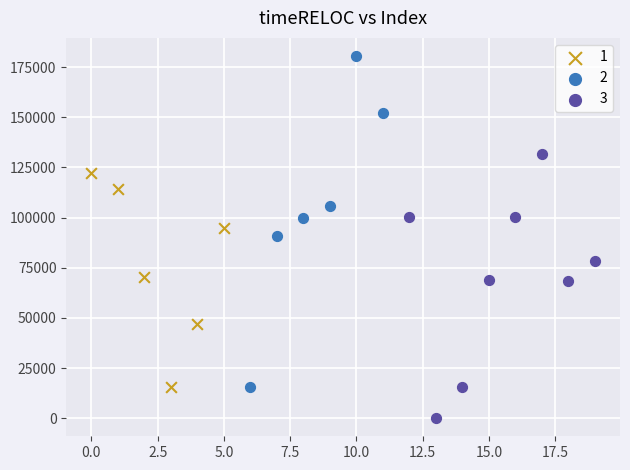

Which series reaches the minimum Y coordinate?

3